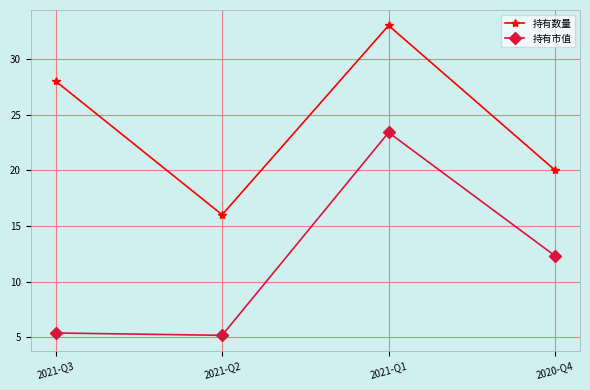

How many data points in 持有数量 are less than 28?

2